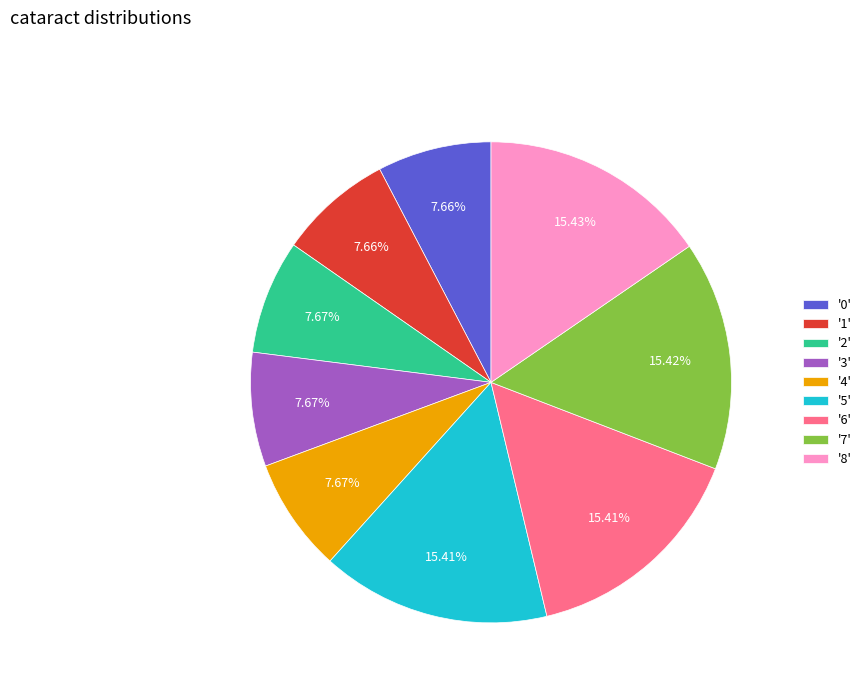

Is there any slice that represents more than half of the pie?

No